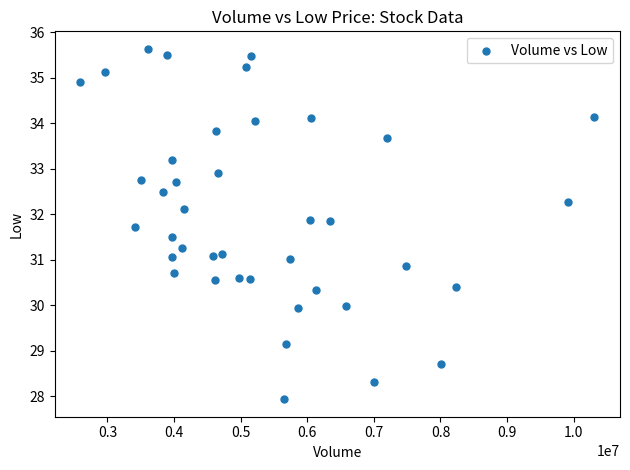

What is the range of Y values (max minus min)?

7.7